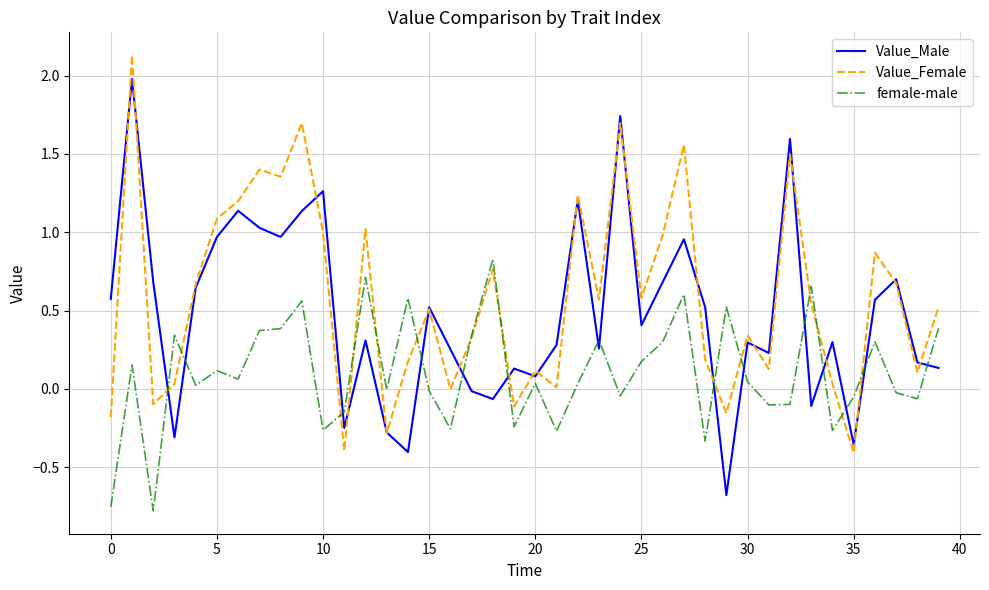

List the series in order of their overall mean, highest first.

Value_Female, Value_Male, female-male